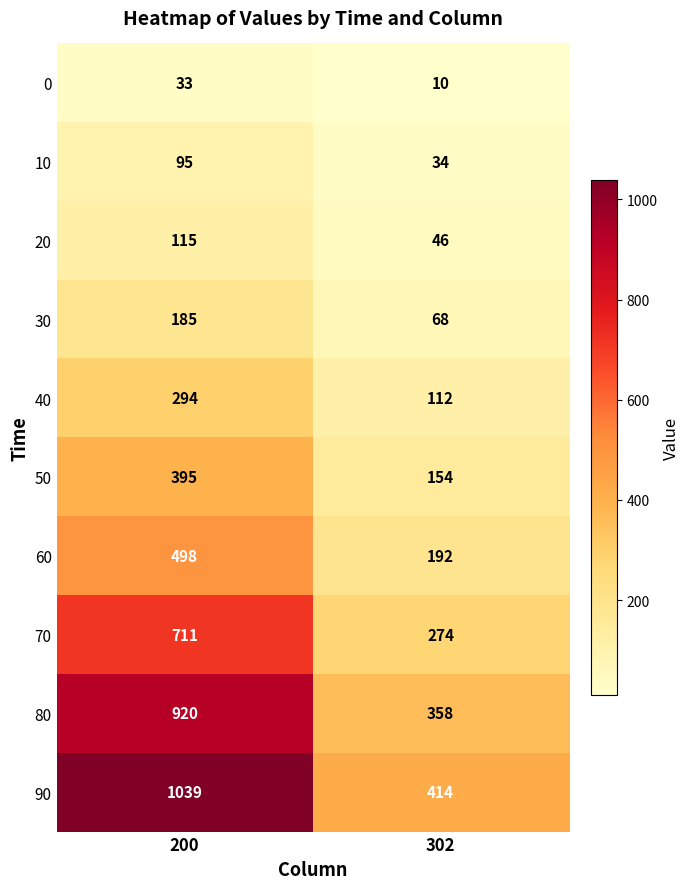

At which label is 50 closest to 274?

302